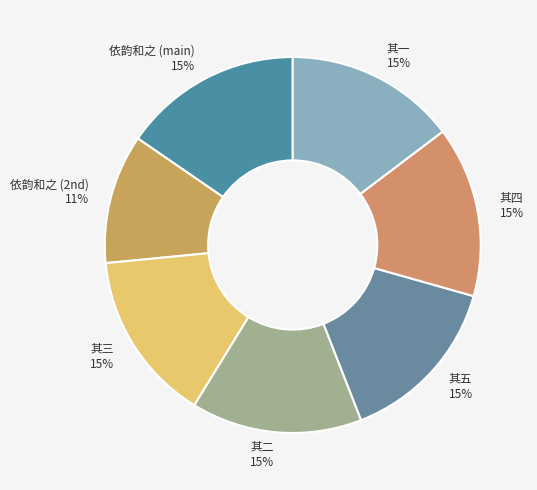

Is 依韵和之 (main) the majority of the pie?

No